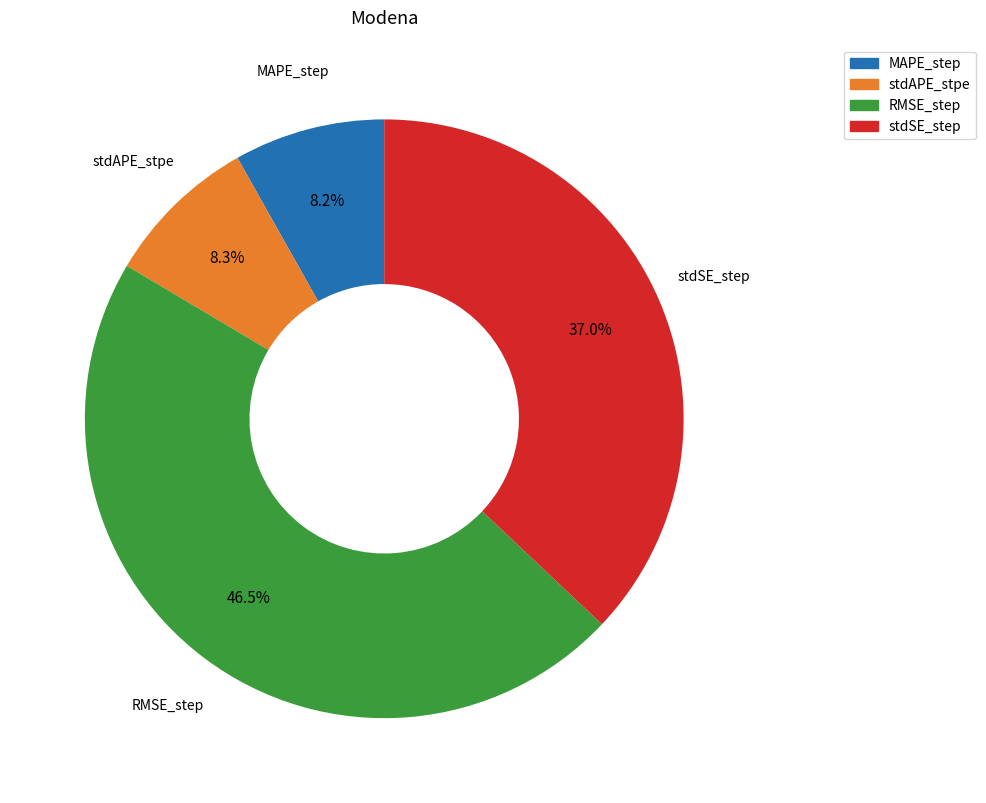

To the nearest percent, what is the average slice percentage?

25%